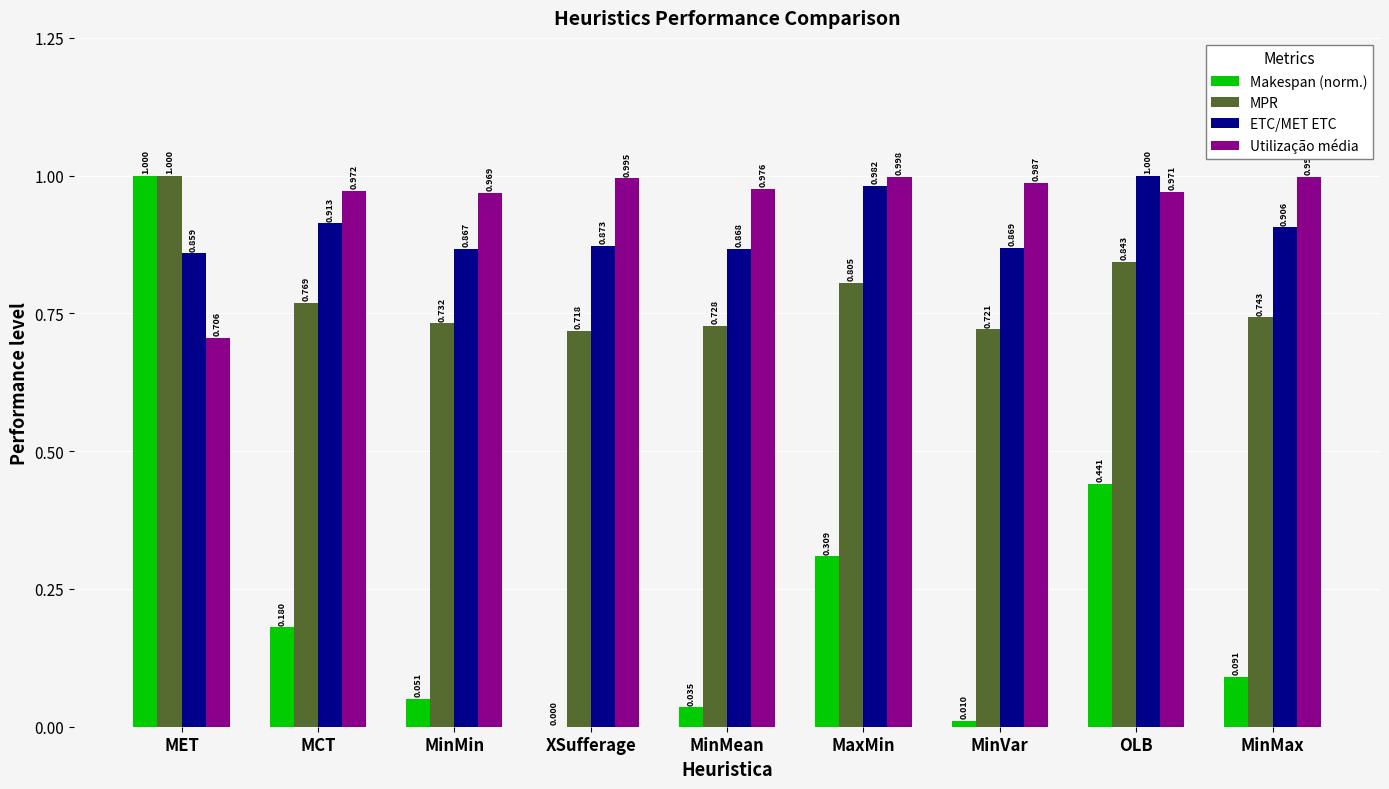

Which series has the largest total across all categories?

Utilização média